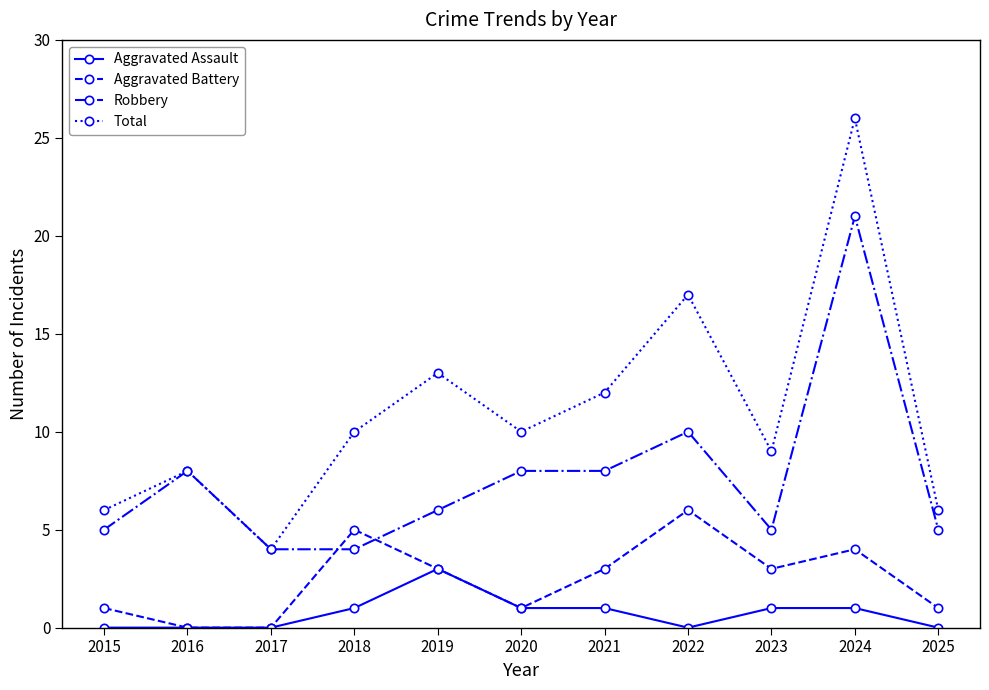

Reading left to right, transcribe all the data shown in this chart.

Aggravated Assault: 2015=0	2016=0	2017=0	2018=1	2019=3	2020=1	2021=1	2022=0	2023=1	2024=1	2025=0
Aggravated Battery: 2015=1	2016=0	2017=0	2018=5	2019=3	2020=1	2021=3	2022=6	2023=3	2024=4	2025=1
Robbery: 2015=5	2016=8	2017=4	2018=4	2019=6	2020=8	2021=8	2022=10	2023=5	2024=21	2025=5
Total: 2015=6	2016=8	2017=4	2018=10	2019=13	2020=10	2021=12	2022=17	2023=9	2024=26	2025=6